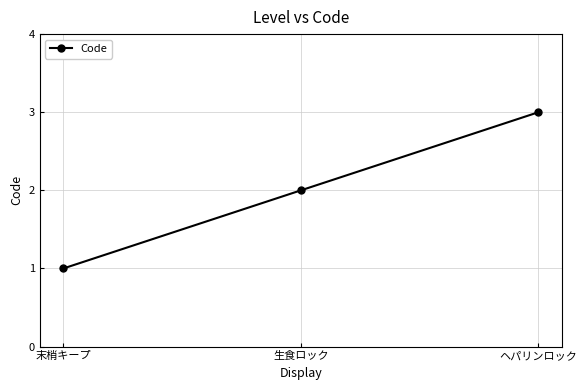

What is the value of the 2nd point from the left?

2